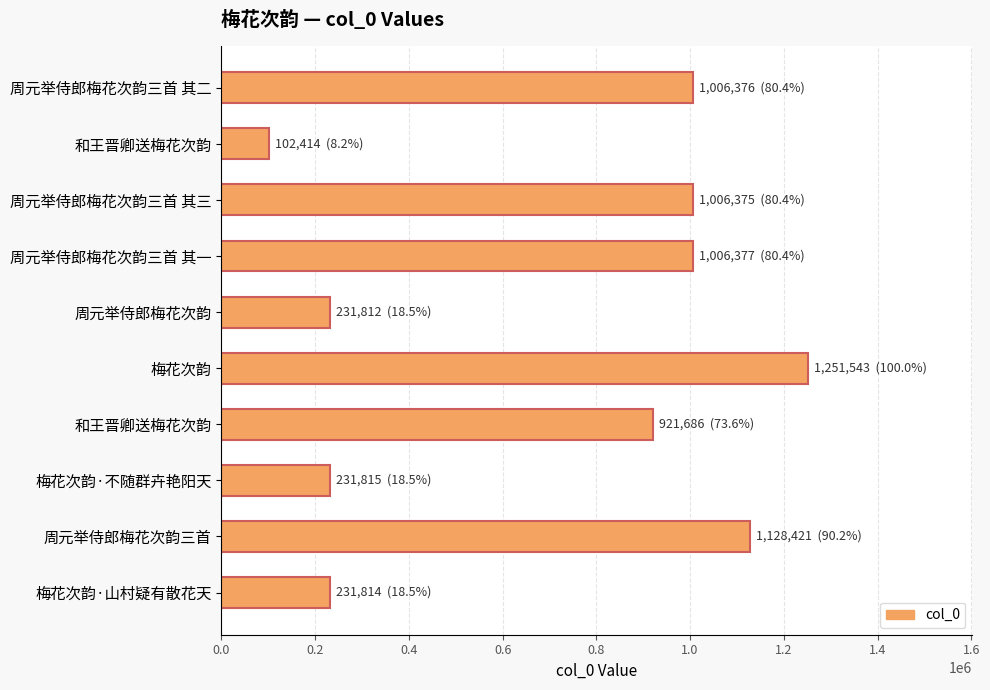

Are the bars horizontal?

Yes